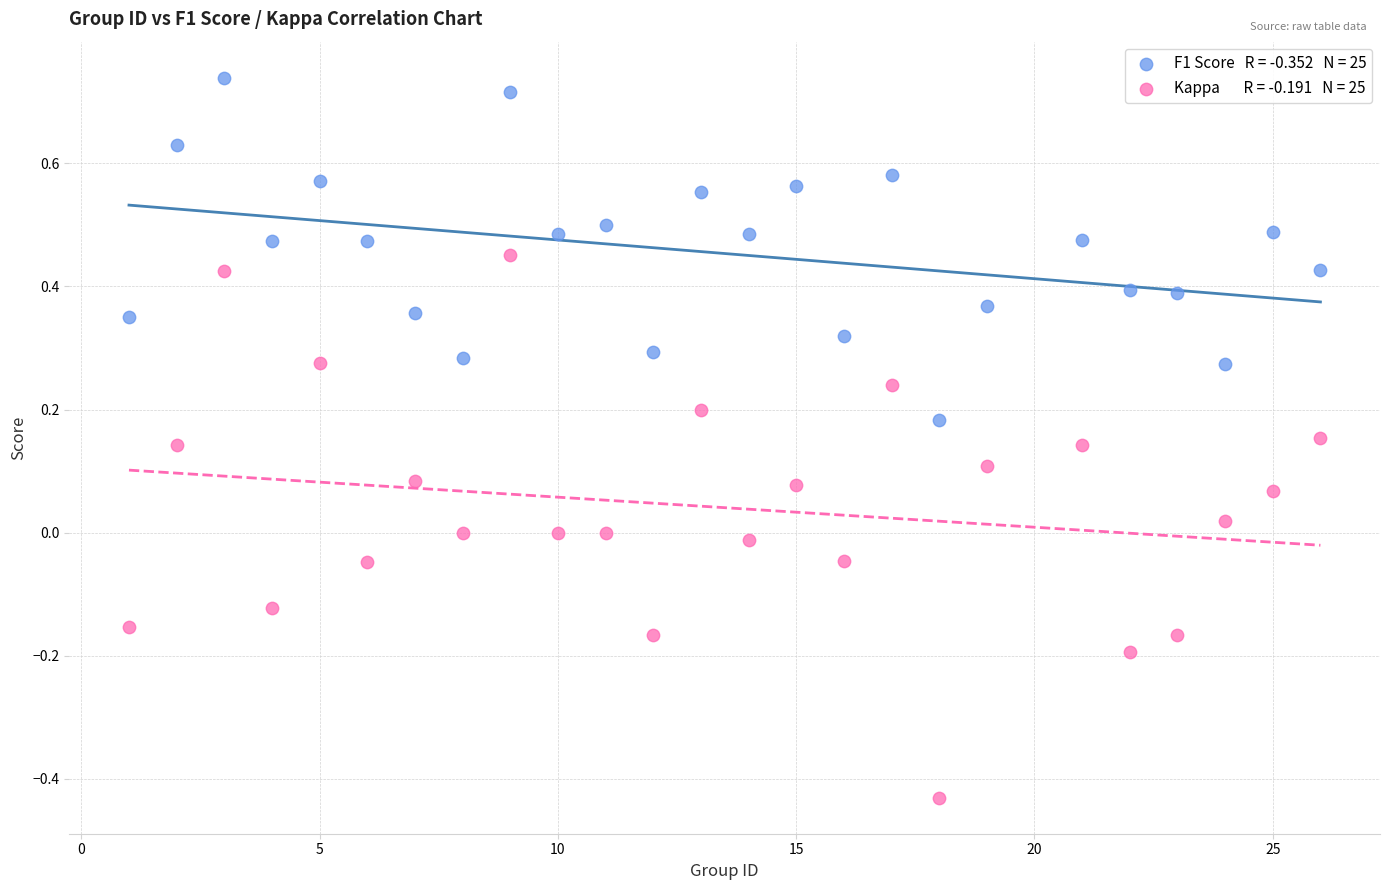

Across all data points, what is the range of Y values (max minus min)?

1.2